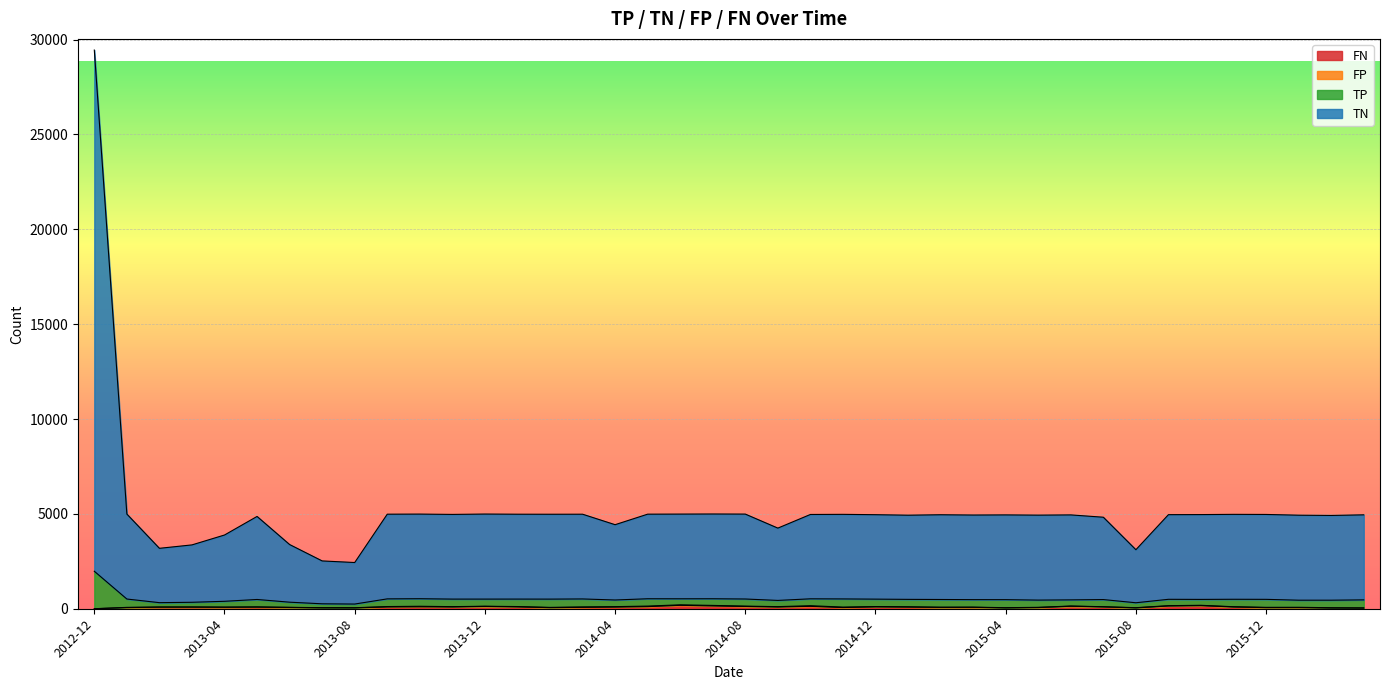

At which category is the sum across all series the highest?

2012-12